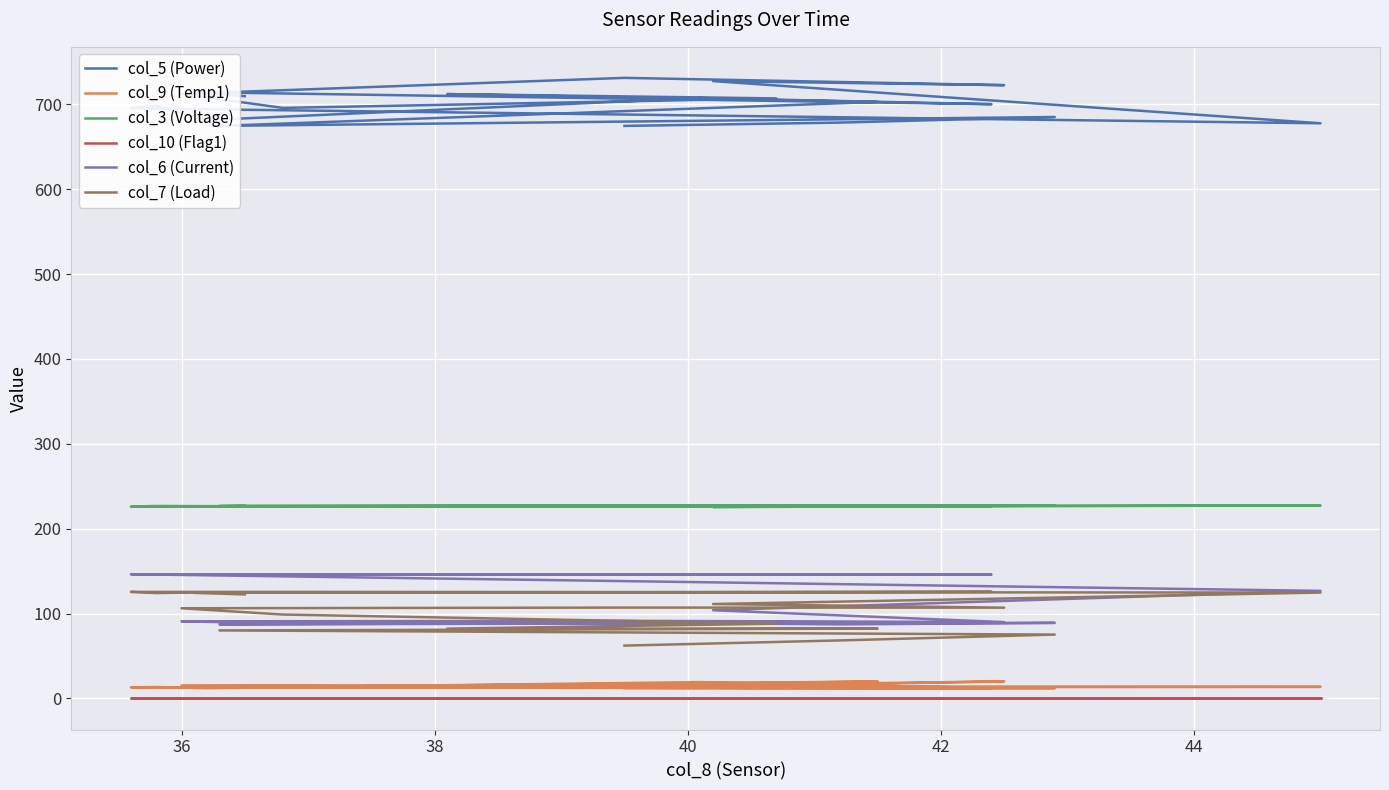

True or false: col_7 (Load) and col_5 (Power) intersect in this chart.

False